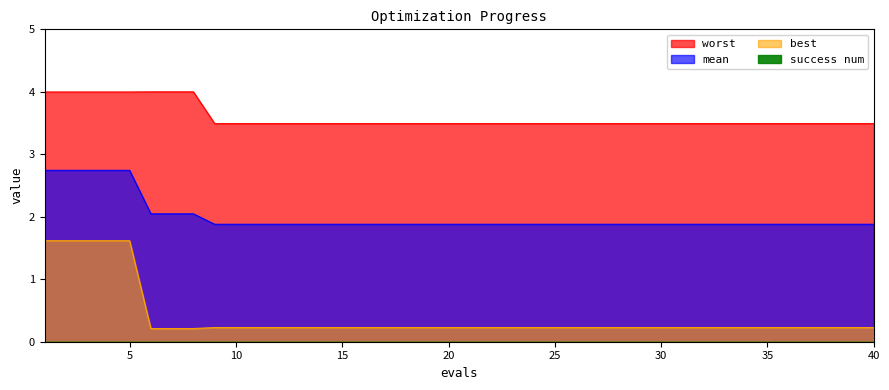

What value does the mean series have at 26?

1.9